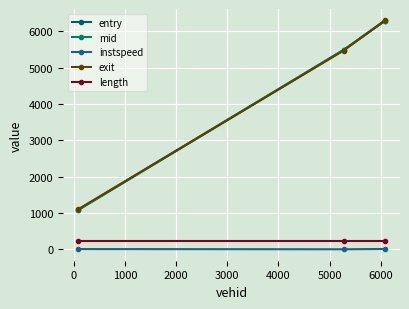

Is this an area chart (filled region under the line)?

No